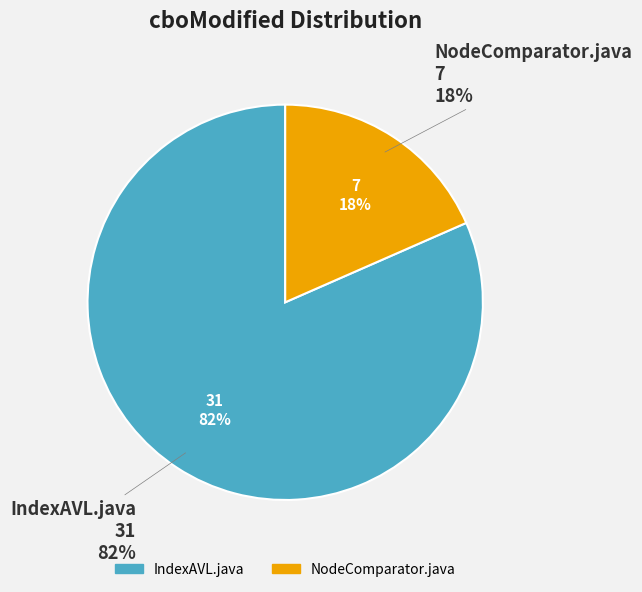

What percentage do IndexAVL.java and NodeComparator.java together represent?

100.0%